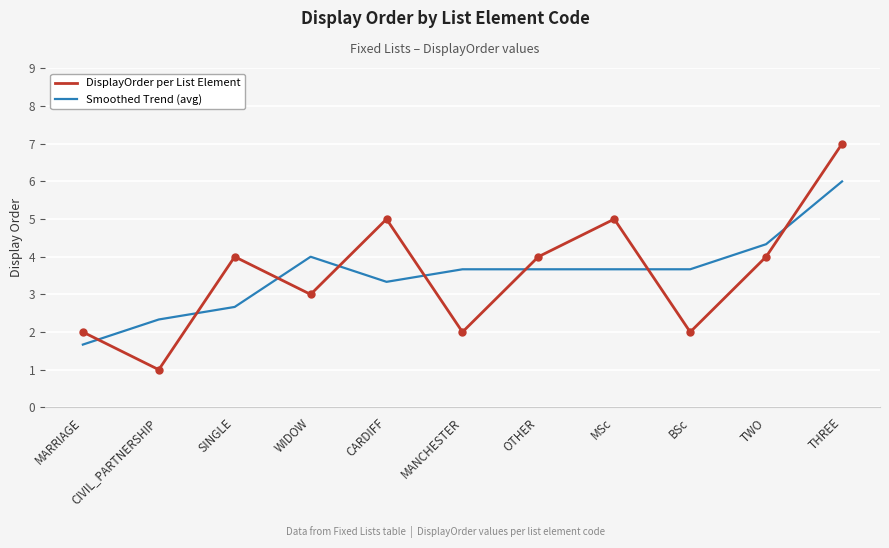

The value of Smoothed Trend (avg) at TWO is 7.6. True or false?

False